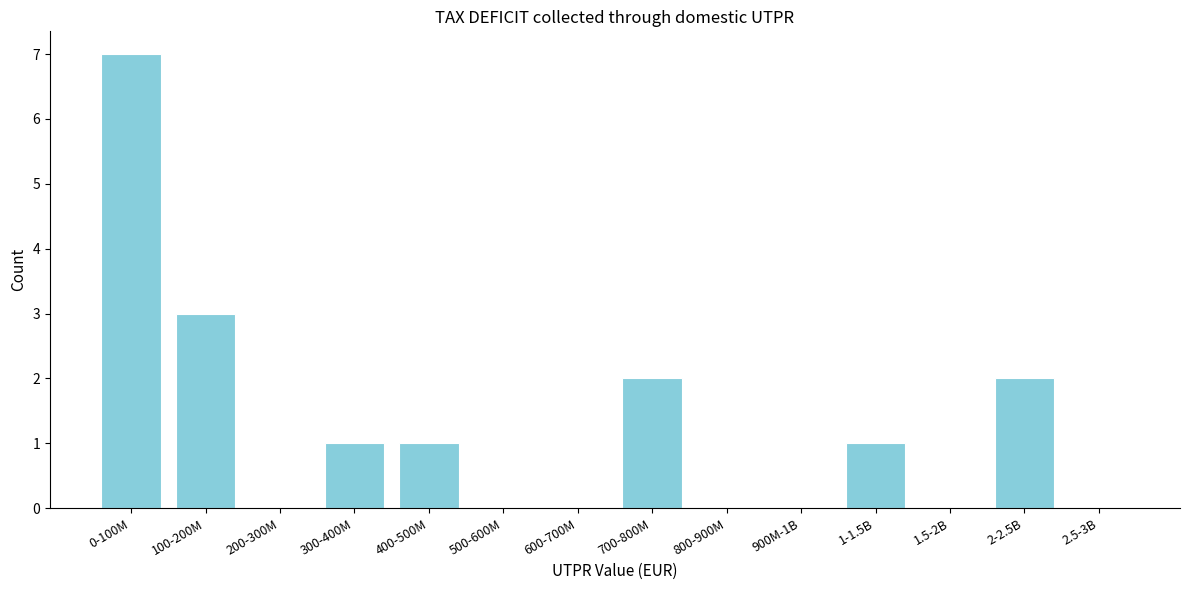

Reading left to right, list all the values displayed in this chart.

0-100M=7	100-200M=3	200-300M=0	300-400M=1	400-500M=1	500-600M=0	600-700M=0	700-800M=2	800-900M=0	900M-1B=0	1-1.5B=1	1.5-2B=0	2-2.5B=2	2.5-3B=0